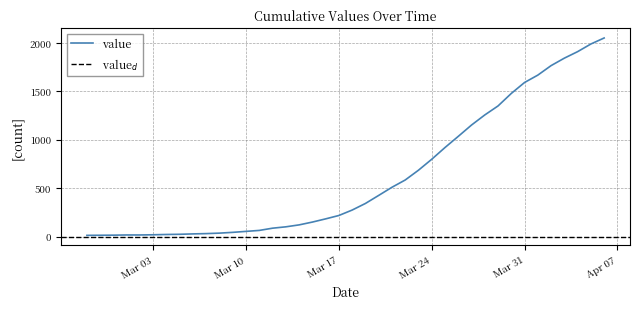

Which label corresponds to the smallest value in the chart?

2020-02-27